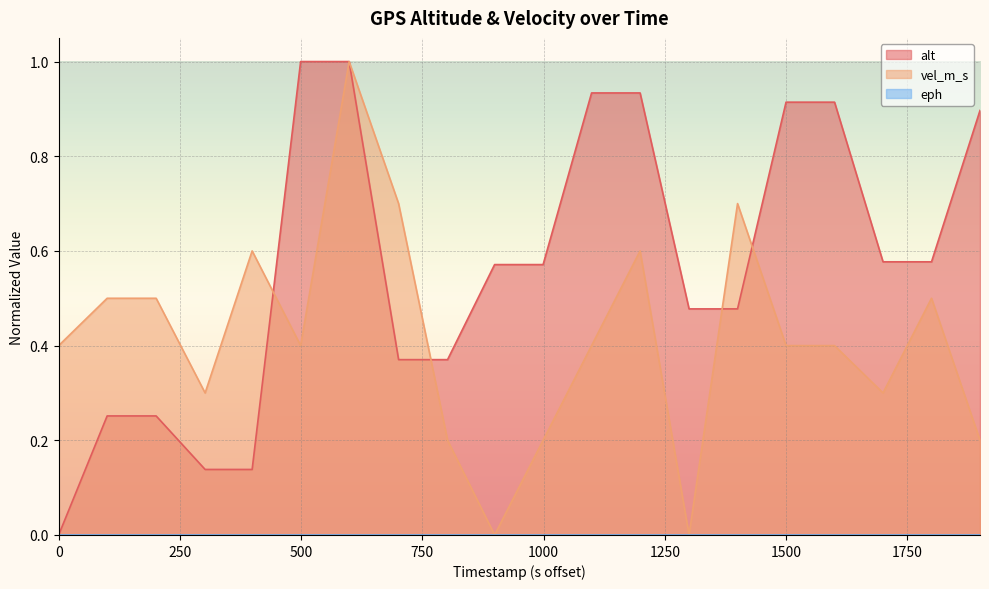

Which series has the largest total across all categories?

alt